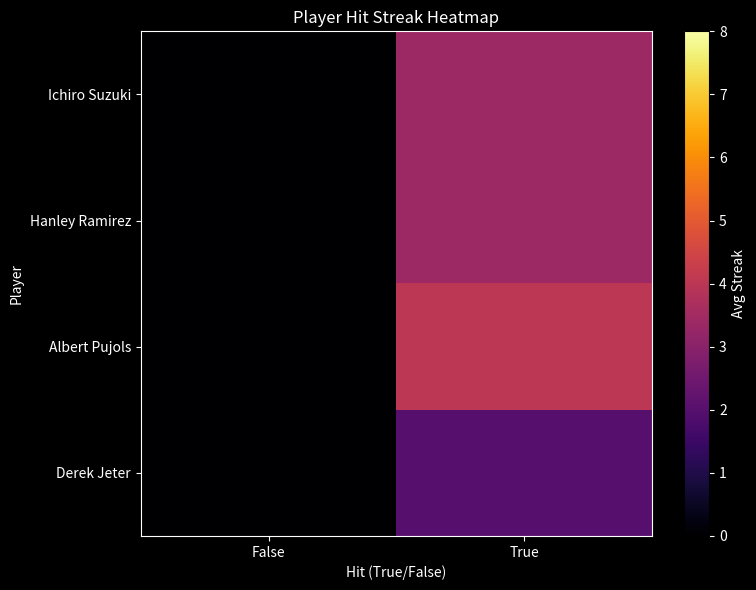

Reading right to left, list all the values displayed in this chart.

Ichiro Suzuki: True=3.4	False=0.0
Hanley Ramirez: True=3.4	False=0.0
Albert Pujols: True=4.0	False=0.0
Derek Jeter: True=2.0	False=0.0